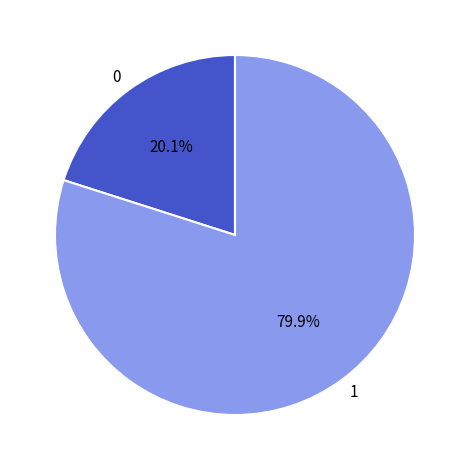

What is the majority slice?

1